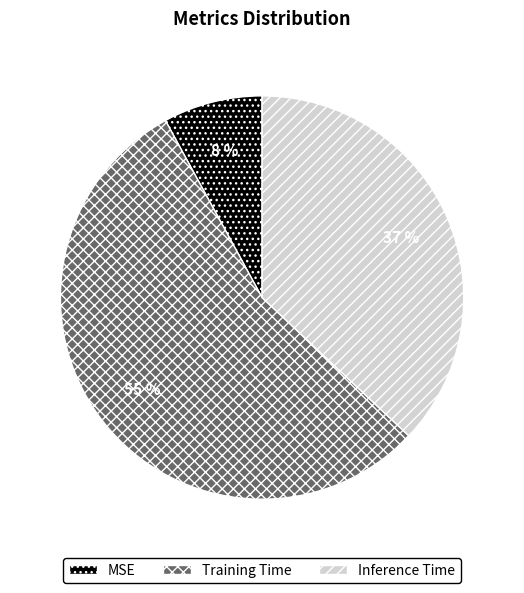

Between Training Time and MSE, which is larger?

Training Time